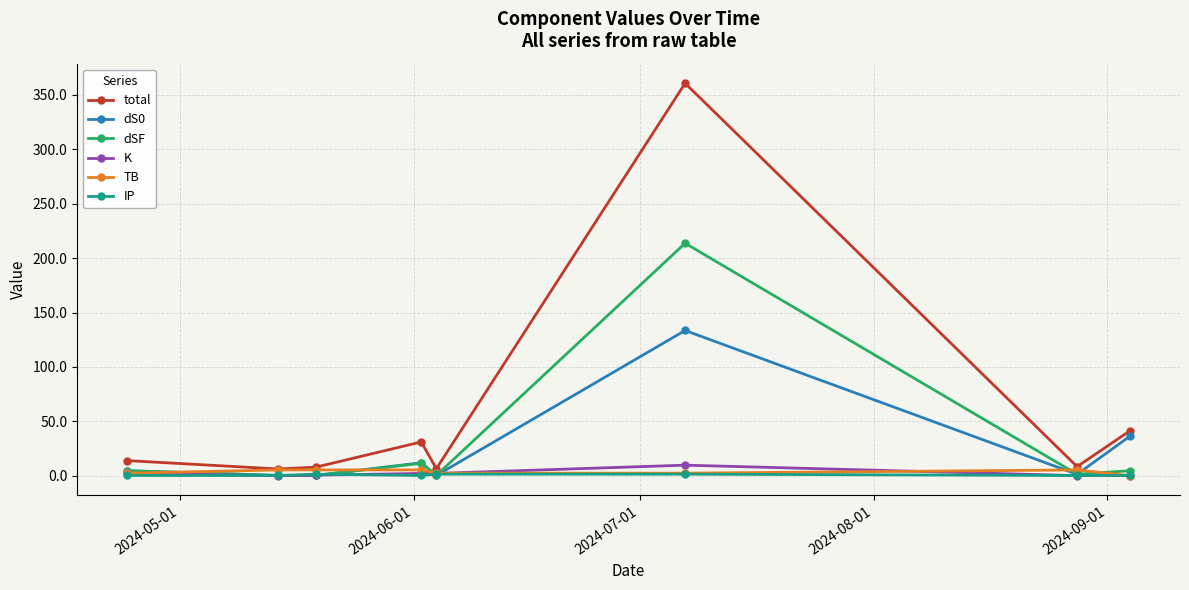

How many data points in TB are above 5?

4